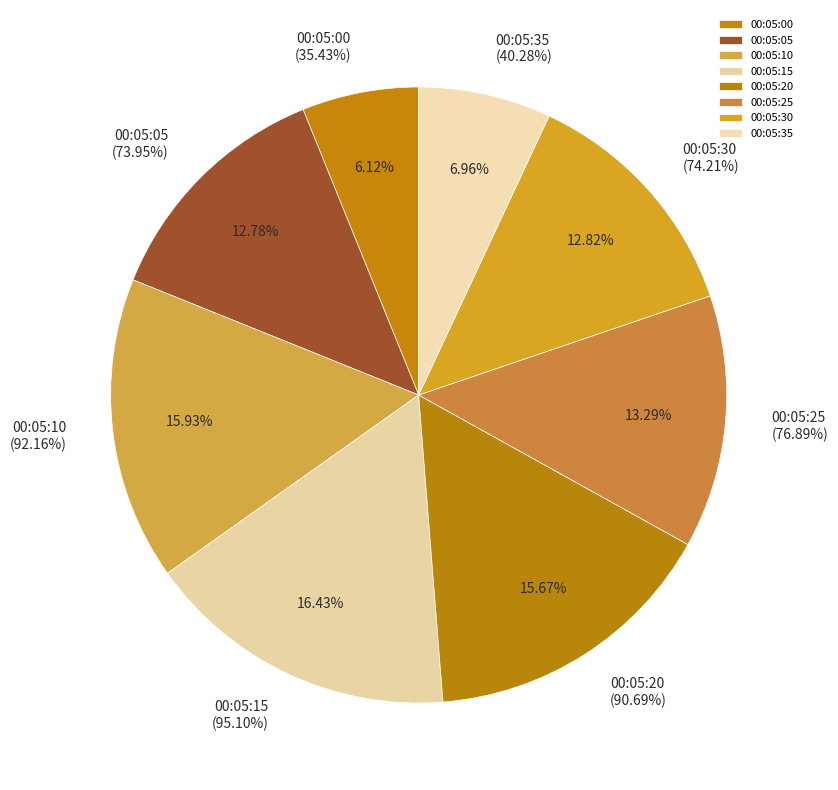

Which slice is the largest?

00:05:15